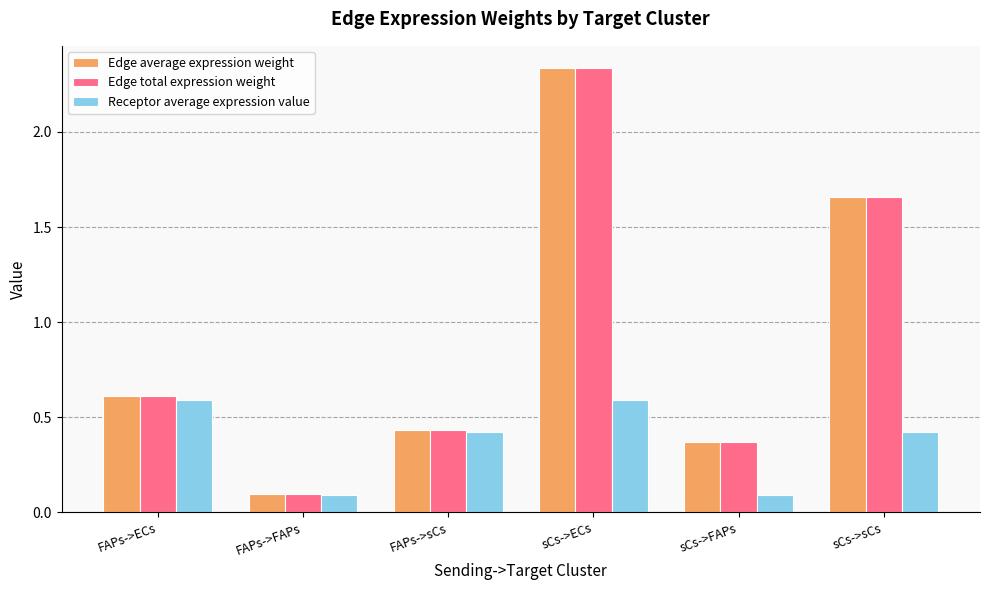

What is the difference between the maximum and minimum values in the Edge average expression weight series?

2.2